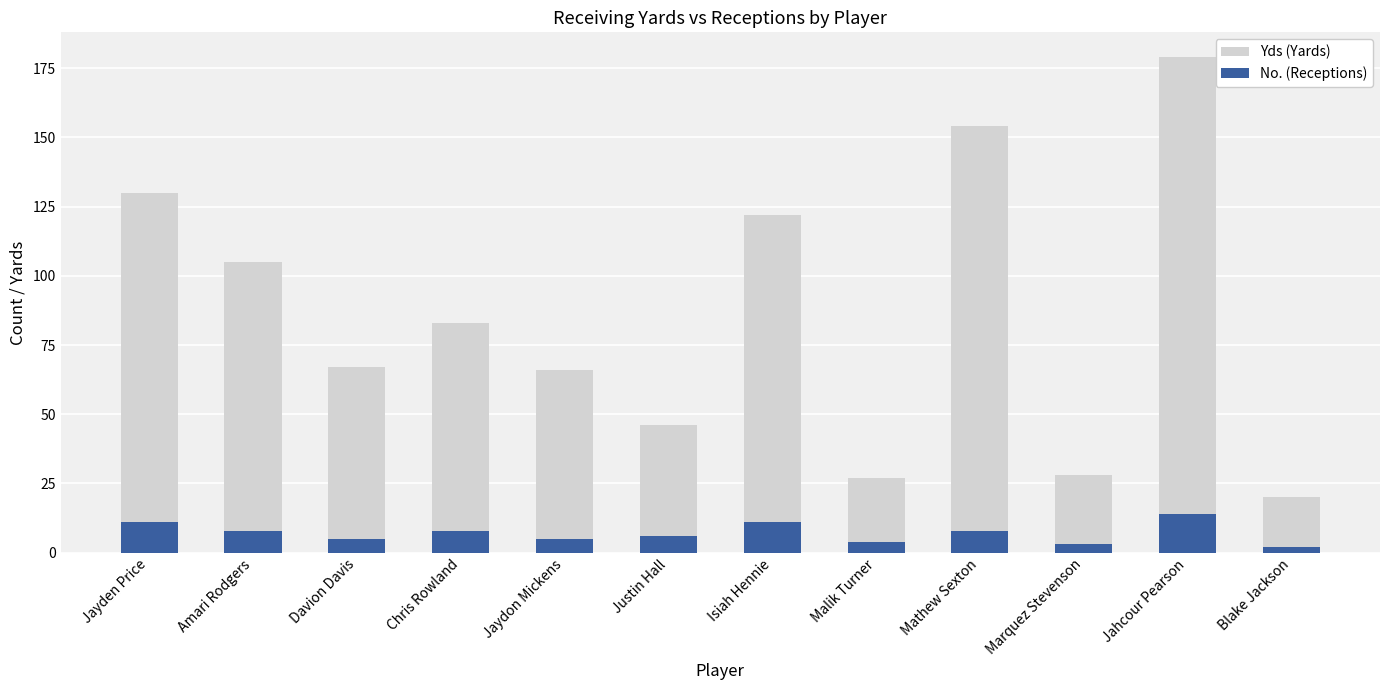

What are all the series names shown in the legend?

Yds (Yards), No. (Receptions)